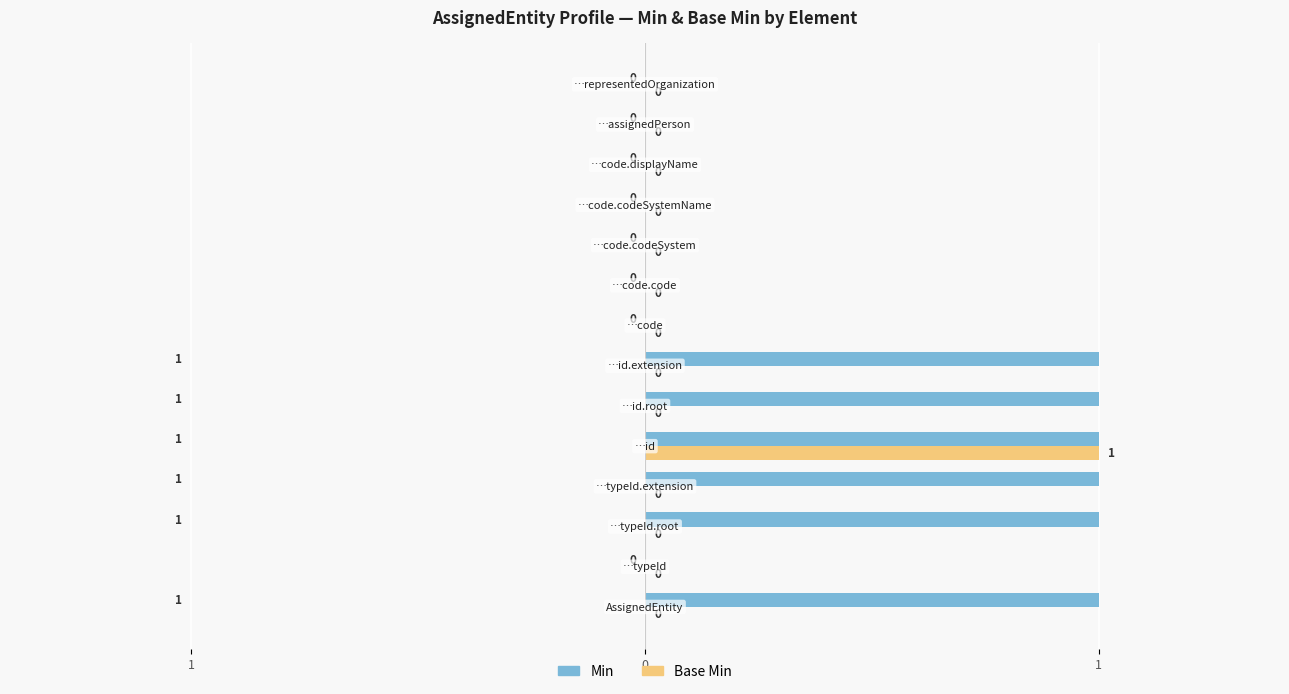

What are all the series names shown in the legend?

Min, Base Min